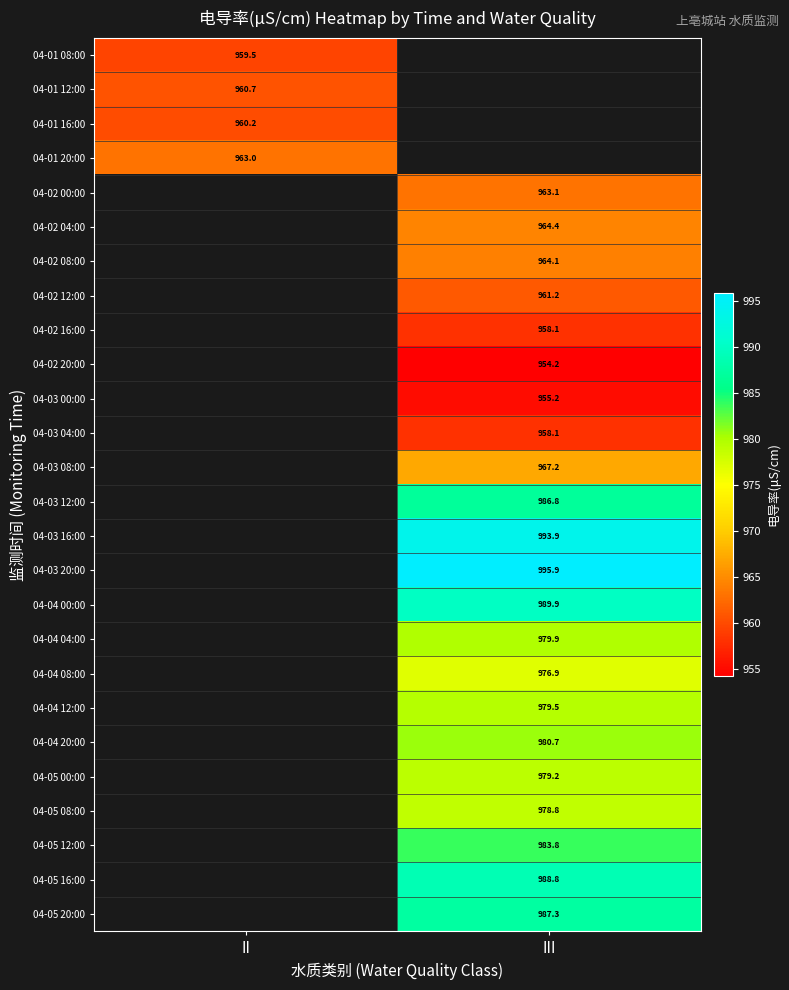

Between III and II, which is larger?

II